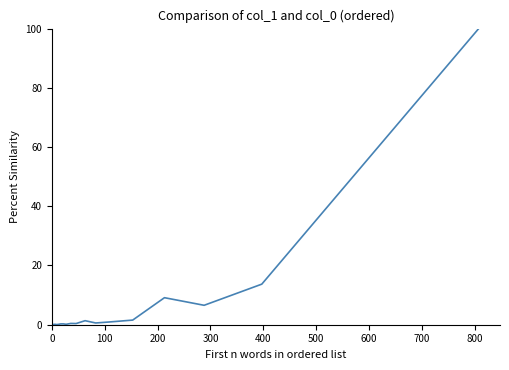

What is the greatest value displayed?

100.0